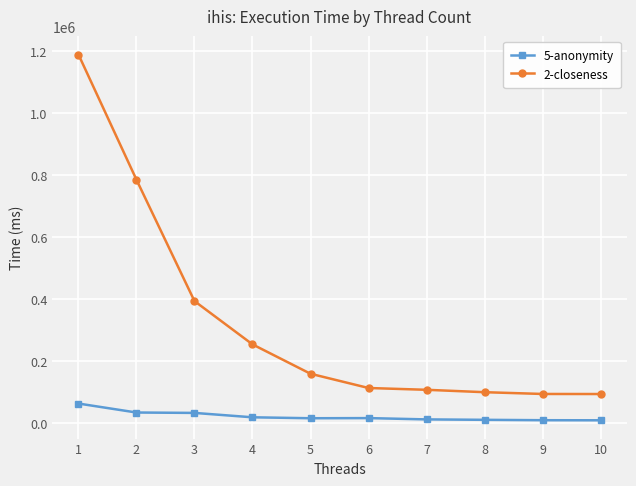

True or false: 2-closeness and 5-anonymity cross at least once.

False